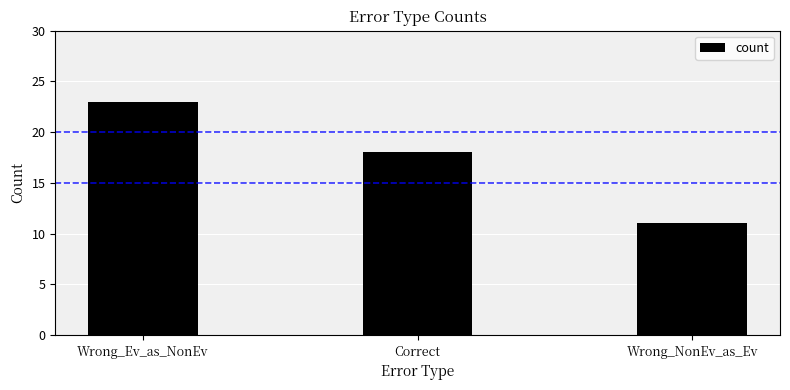

Does the chart contain stacked bars?

No